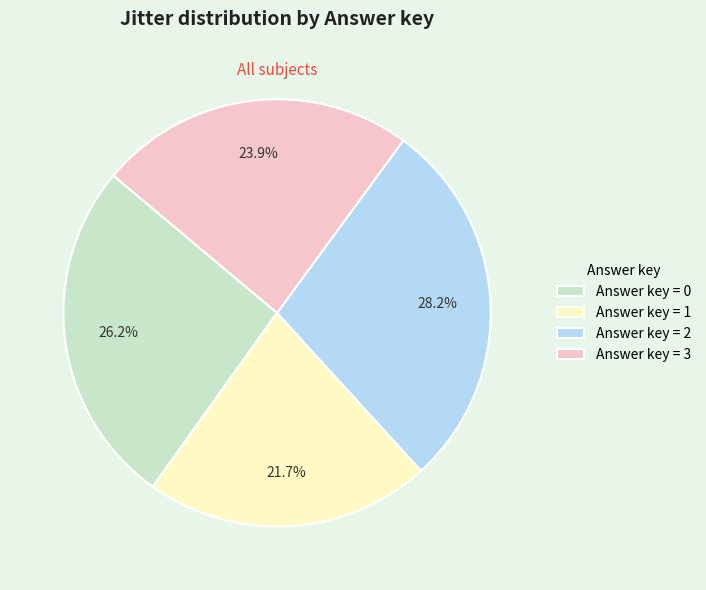

Which has a higher value, Answer key = 2 or Answer key = 1?

Answer key = 2